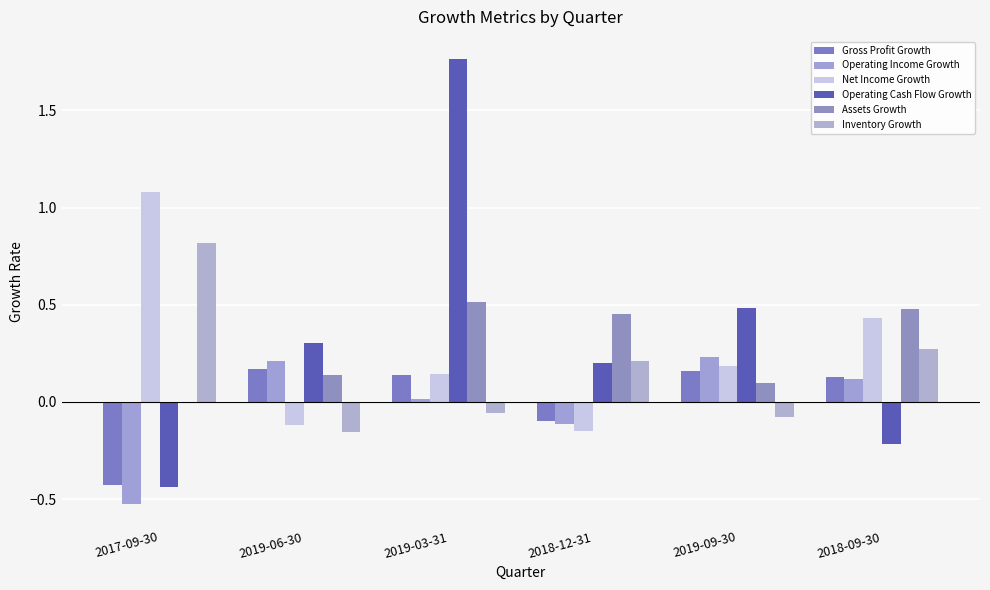

How many data points in Operating Cash Flow Growth are above 0?

4